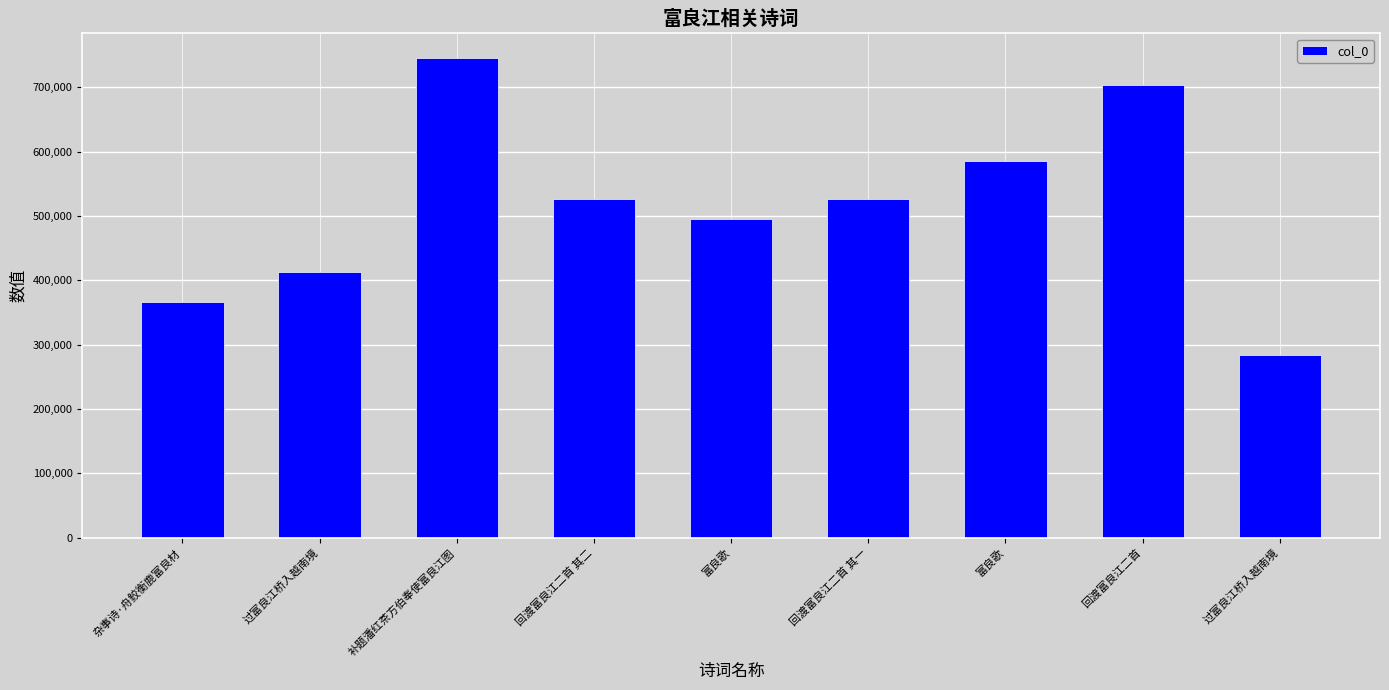

What is the label of the 2nd bar from the left?

过富良江桥入越南境